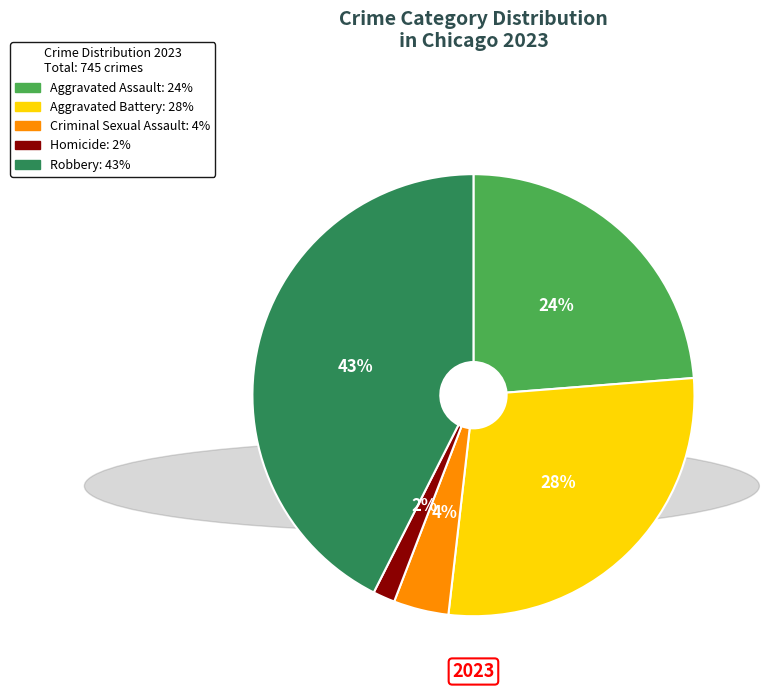

How many segments does this pie chart have?

5